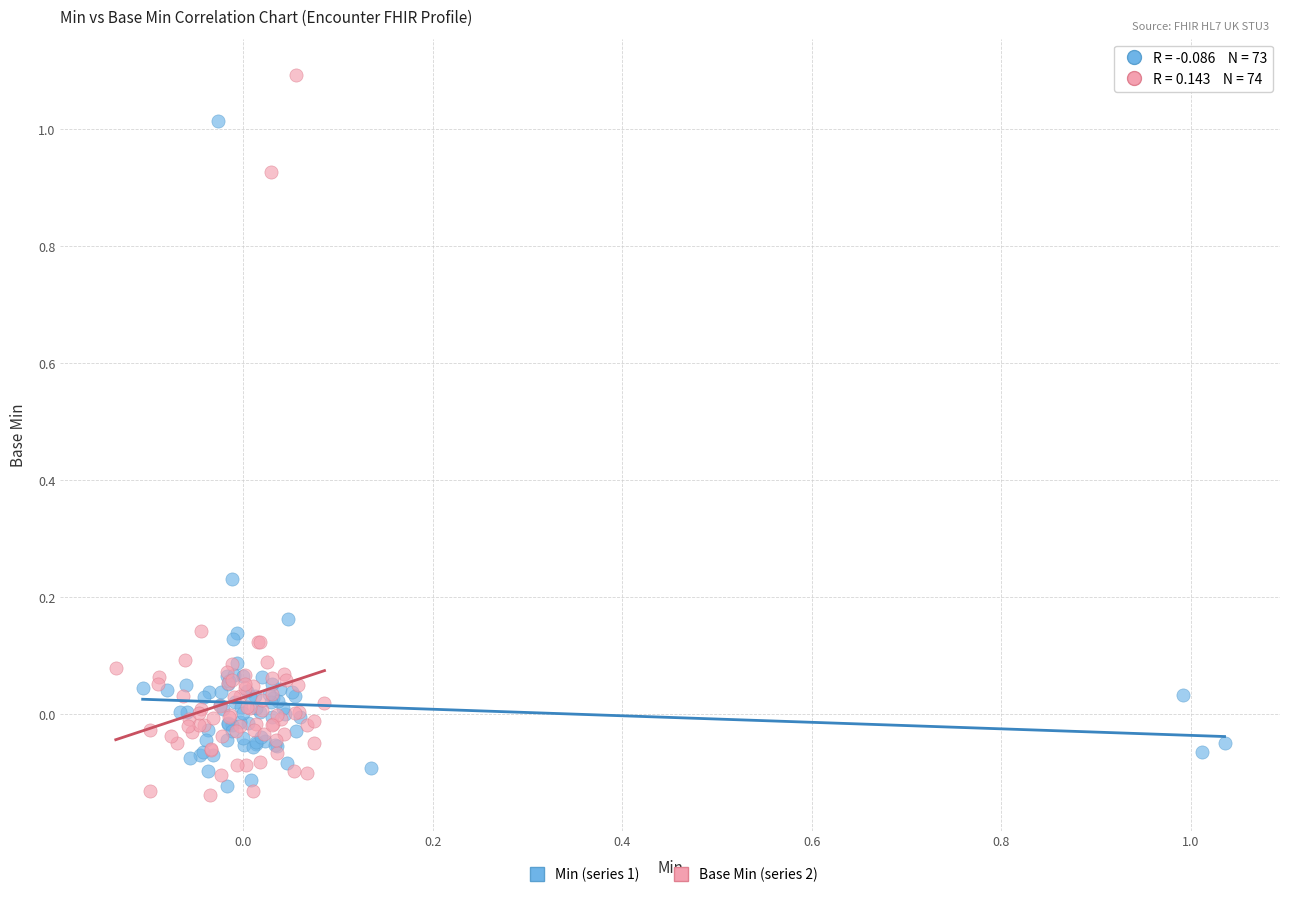

Which series has the widest spread of Y values?

Base Min (series 2)